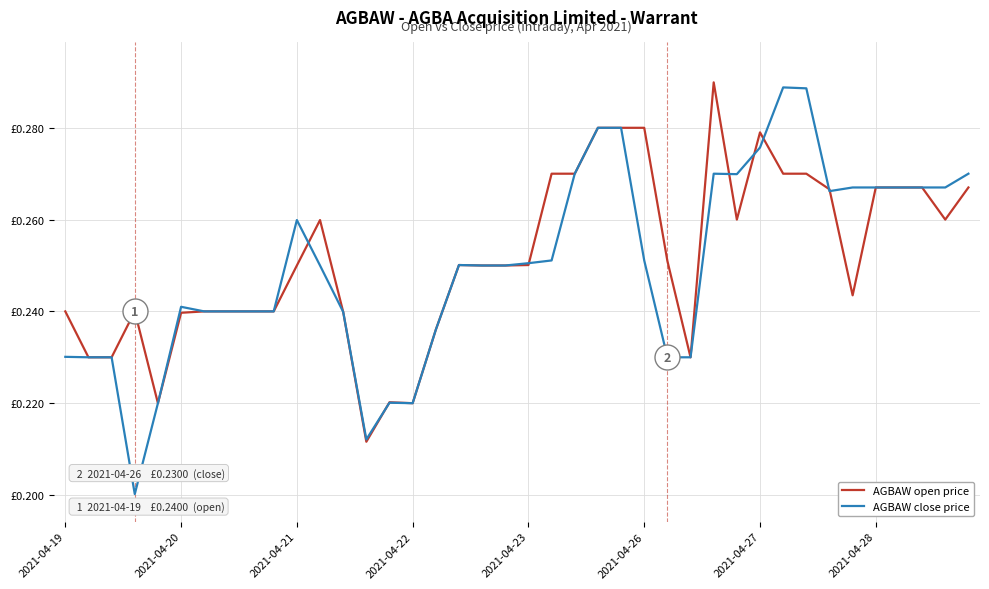

What is the smallest value displayed?

0.2